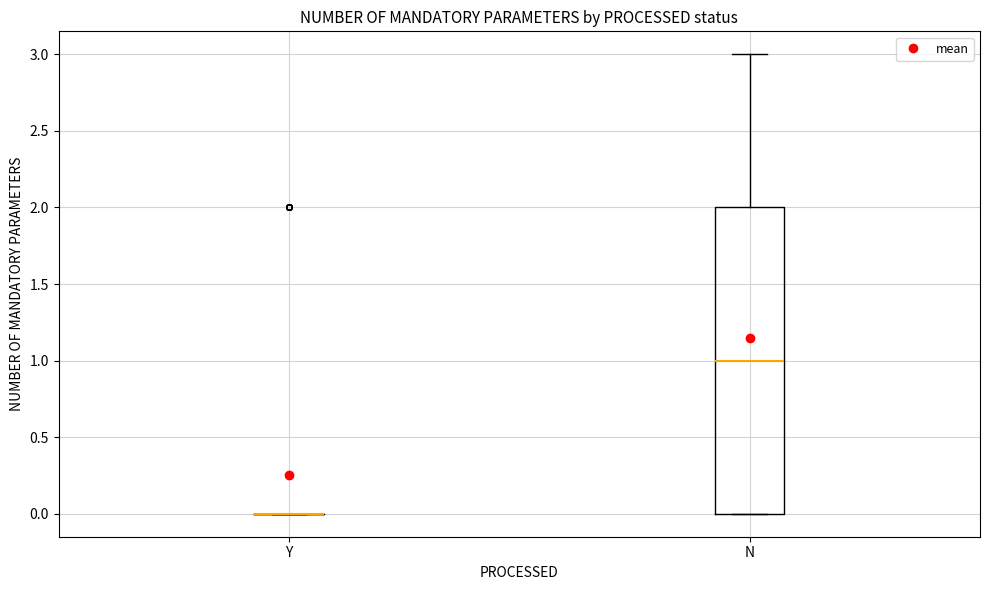

Comparing the boxes themselves (not the whiskers), which one is the tallest?

N